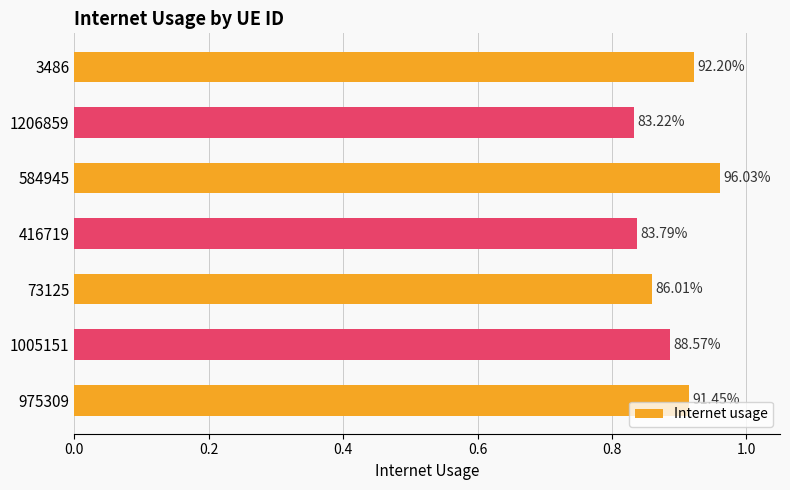

Are the bars horizontal?

Yes